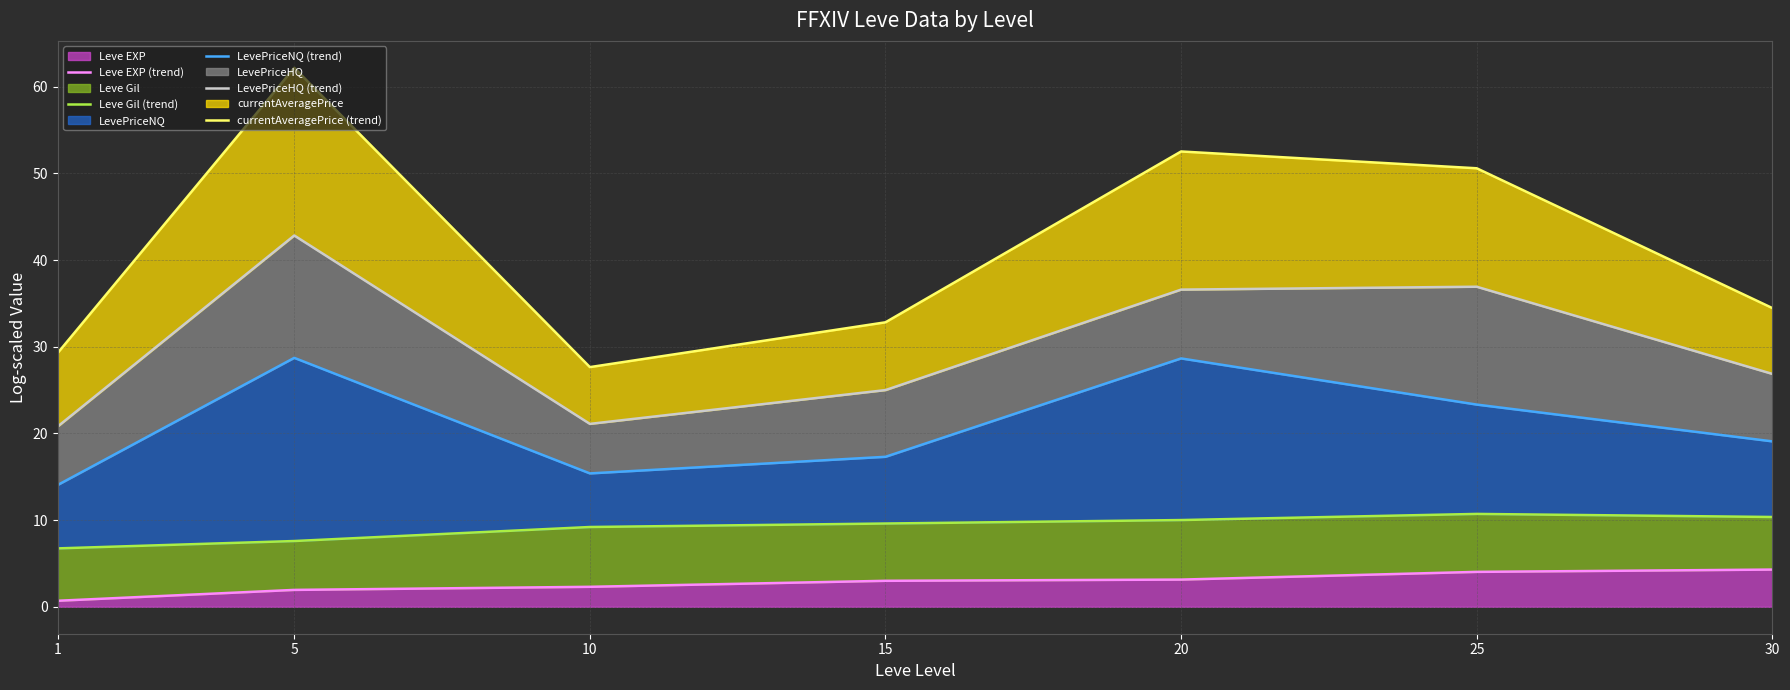

What value does the Leve EXP (trend) series have at 30?

4.3